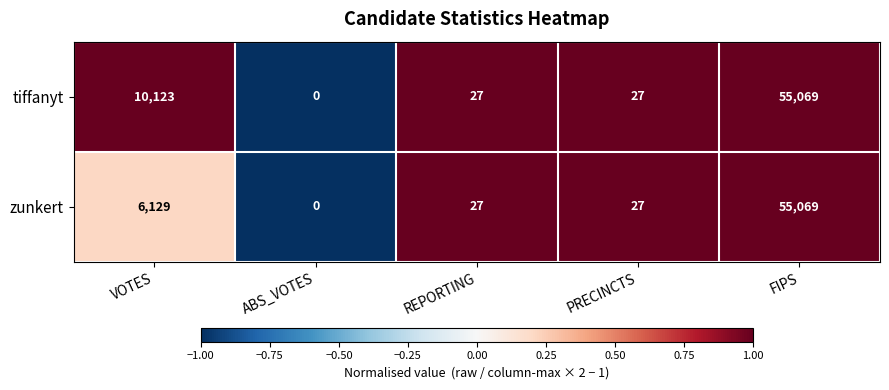

What is the minimum value shown in the chart?

0